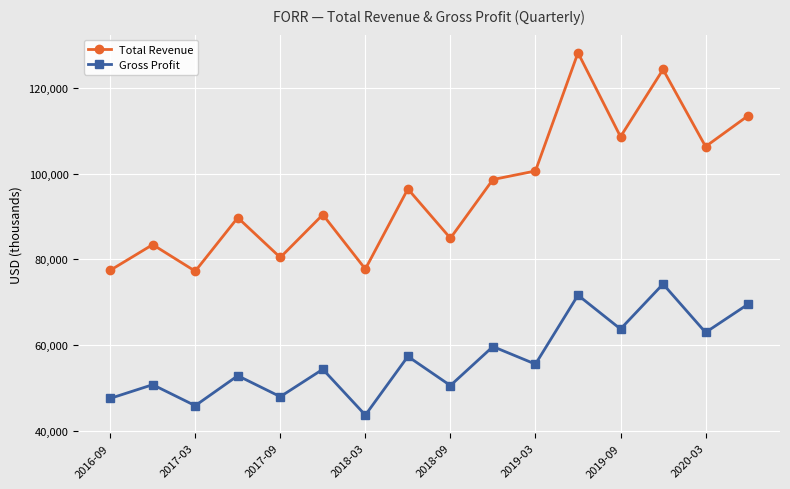

Rank the series by their average value, from highest to lowest.

Total Revenue, Gross Profit